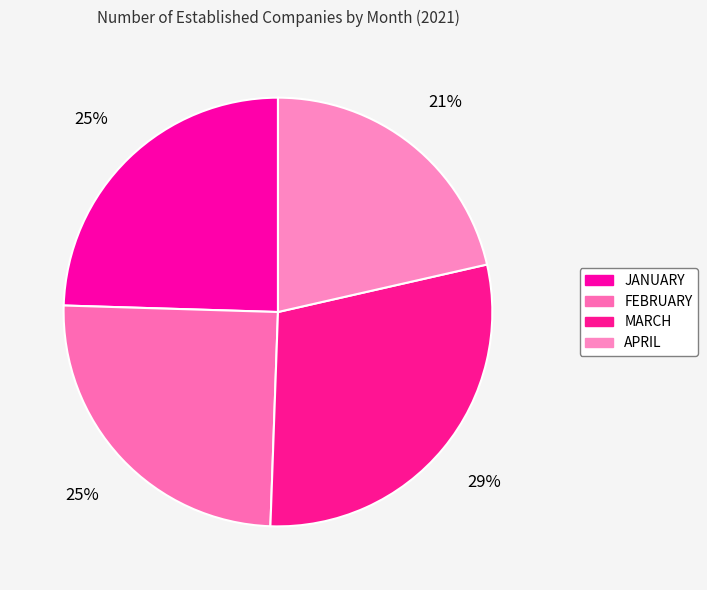

What percentage do JANUARY and APRIL together represent?

46.0%